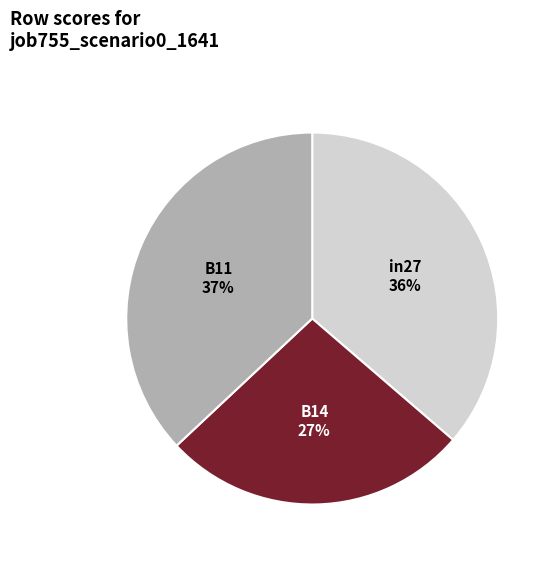

Between B11 and in27, which is larger?

B11